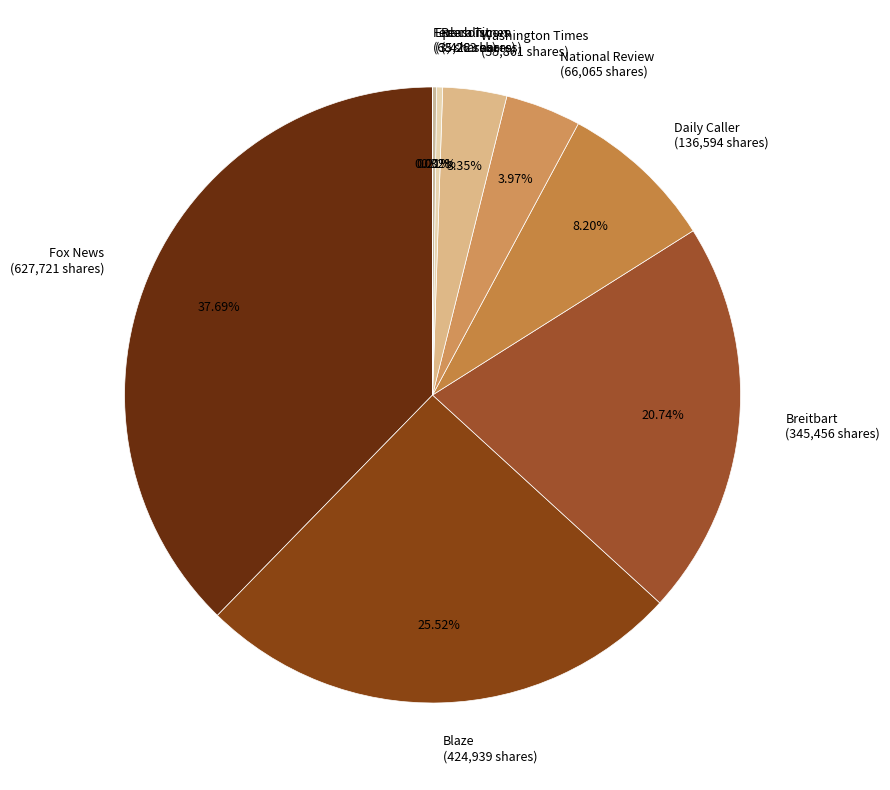

Is it true that Fox News is 38% of the pie?

True